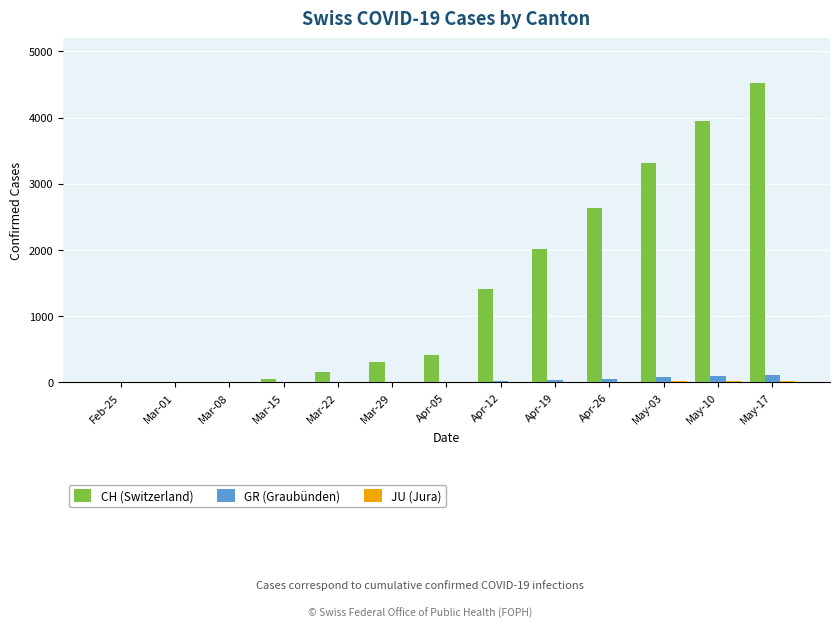

What is the sum of all GR (Graubünden) values?

427